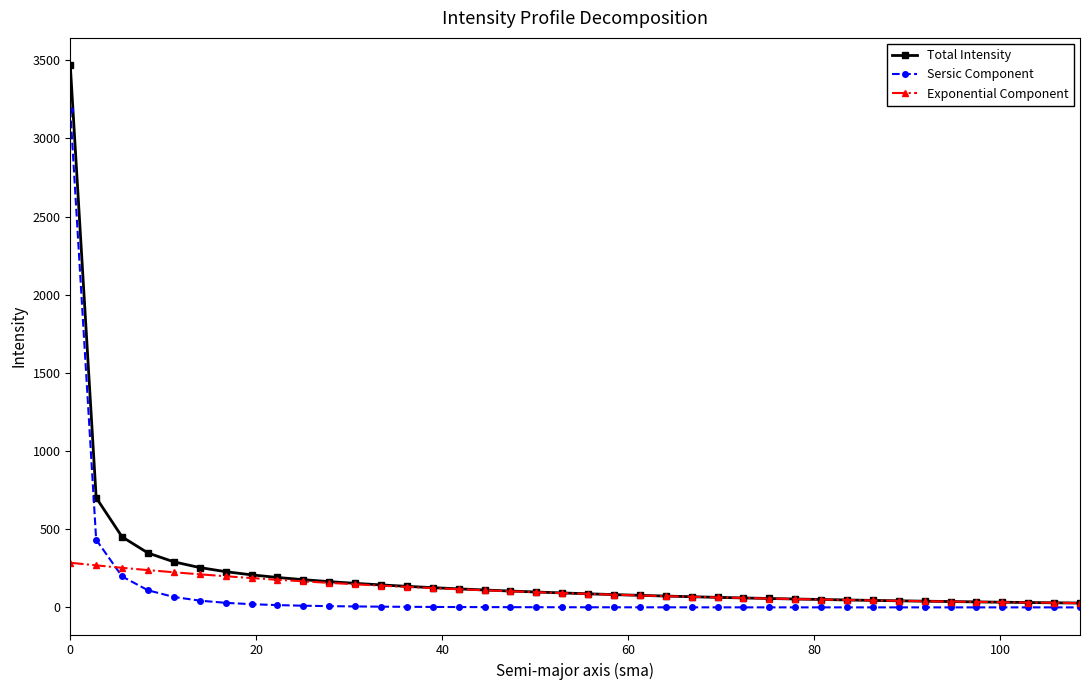

What is the difference between the second highest and minimum values in the Sersic Component series?

432.8